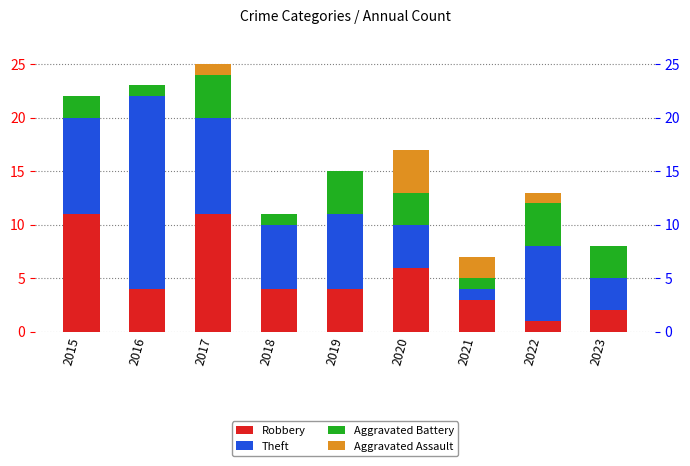

Which has a higher value, 2020 or 2023?

2020